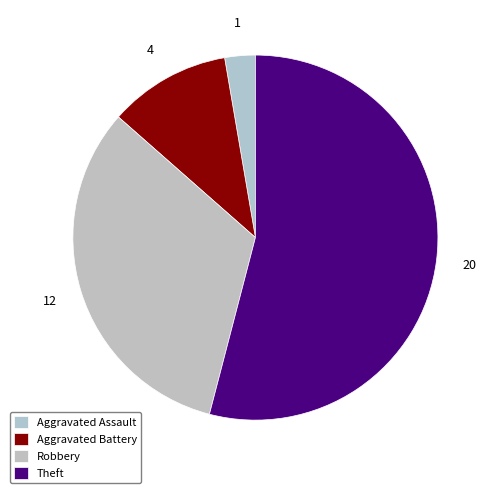

Combined, what portion of the pie is Aggravated Assault and Robbery?

35.1%